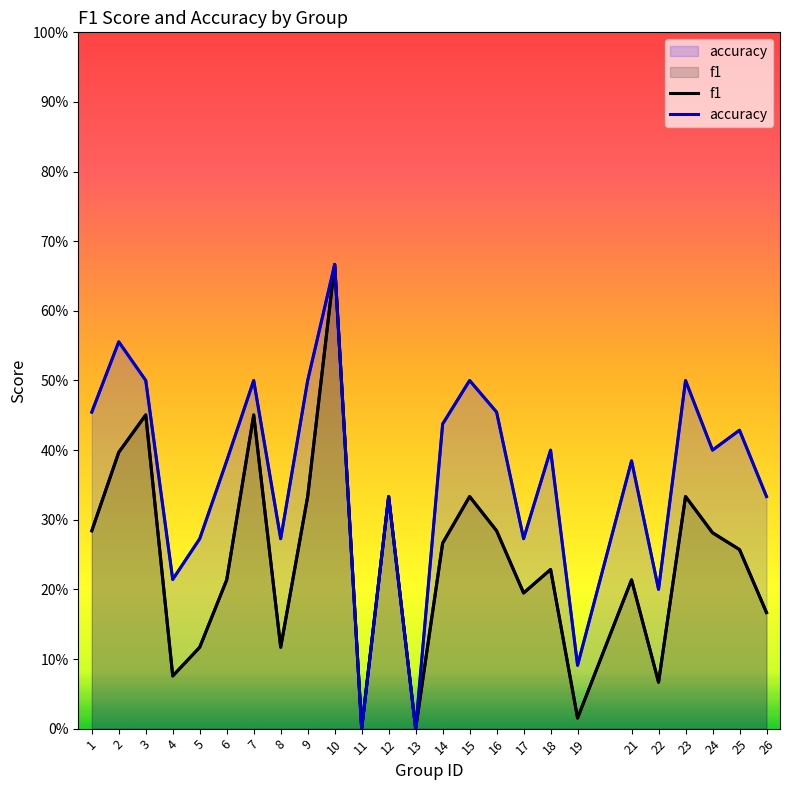

What are all the series names shown in the legend?

f1, accuracy